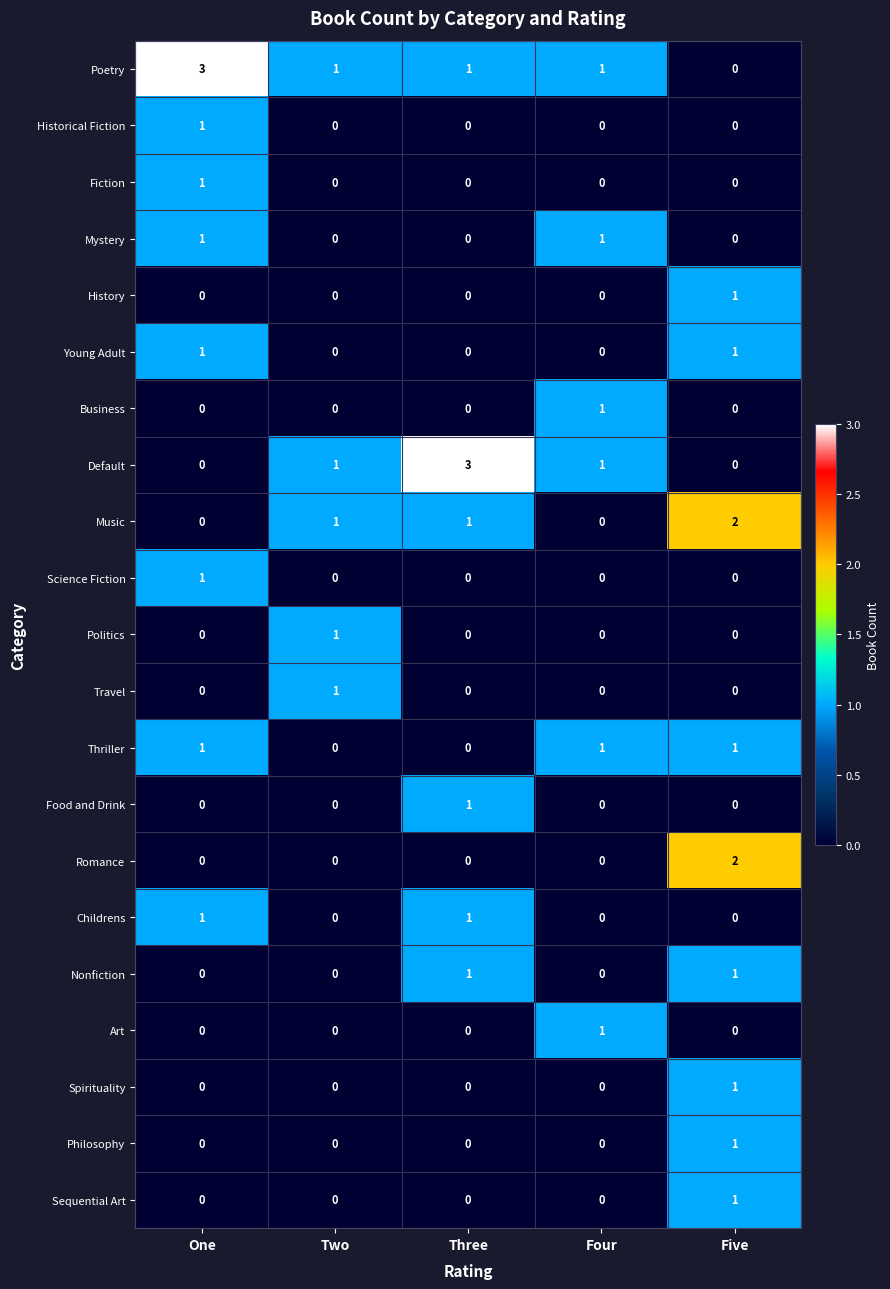

True or false: Young Adult has a value of 0 at Four.

True